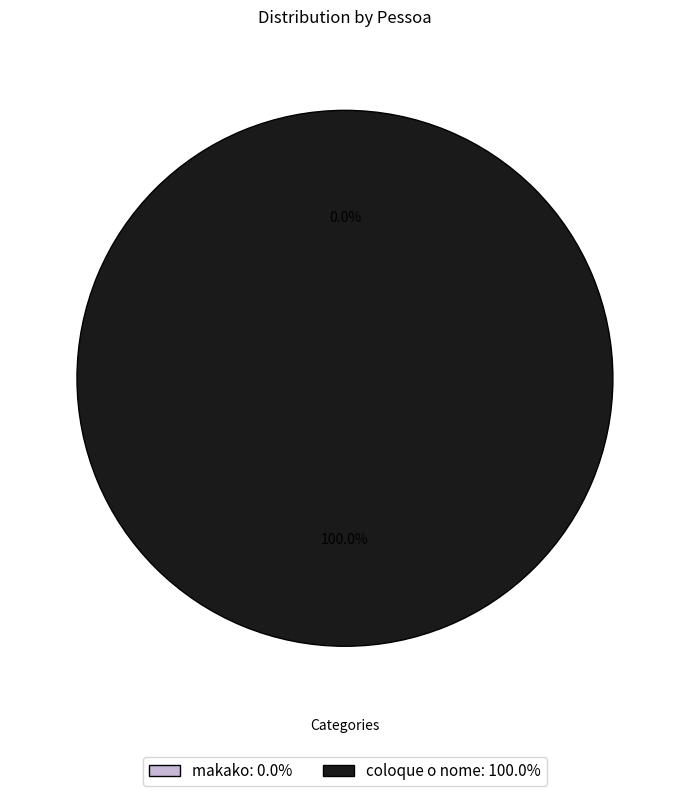

To the nearest percent, what is the combined percentage of coloque o nome and makako?

100%